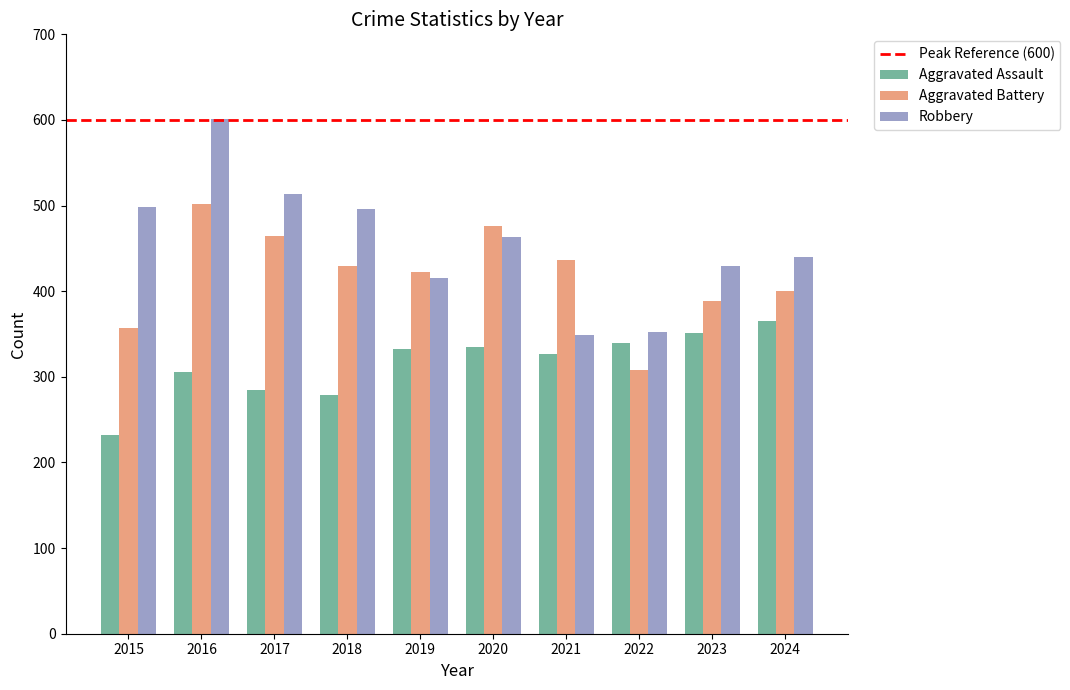

How many bars are there in total?

30